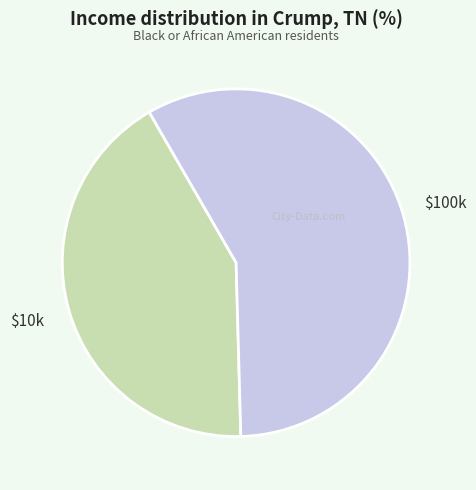

Is there a majority slice in this chart?

Yes